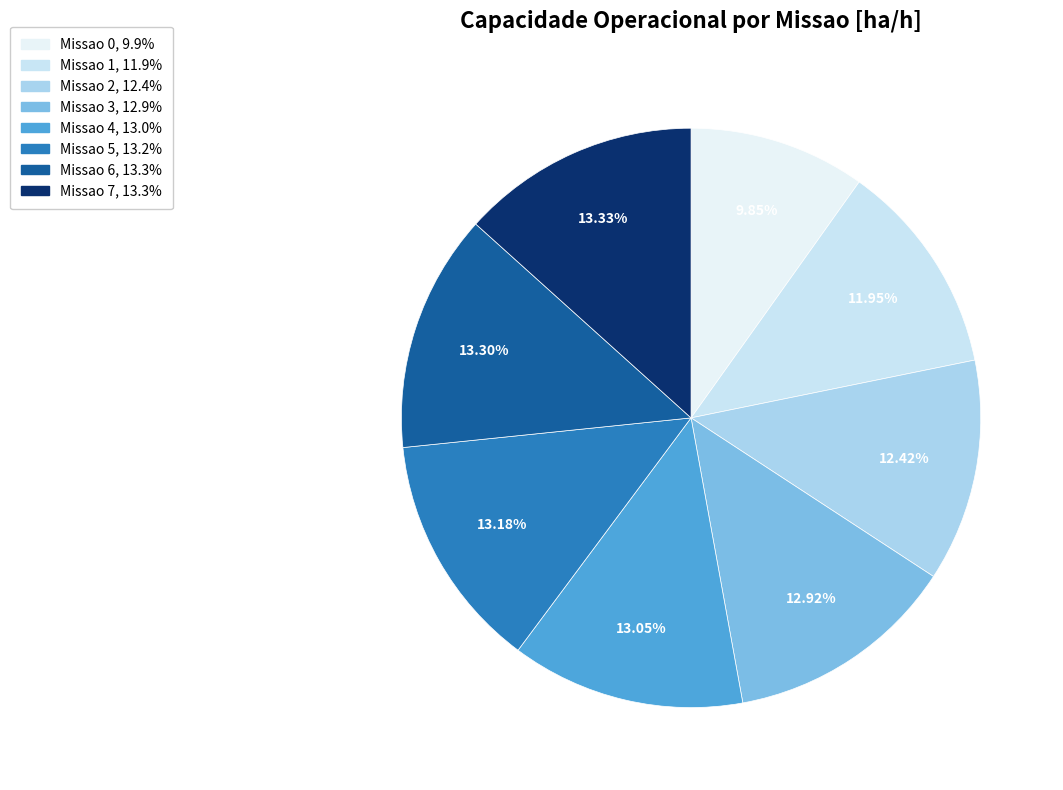

To the nearest percent, what percentage of the pie is Missao 6?

13%